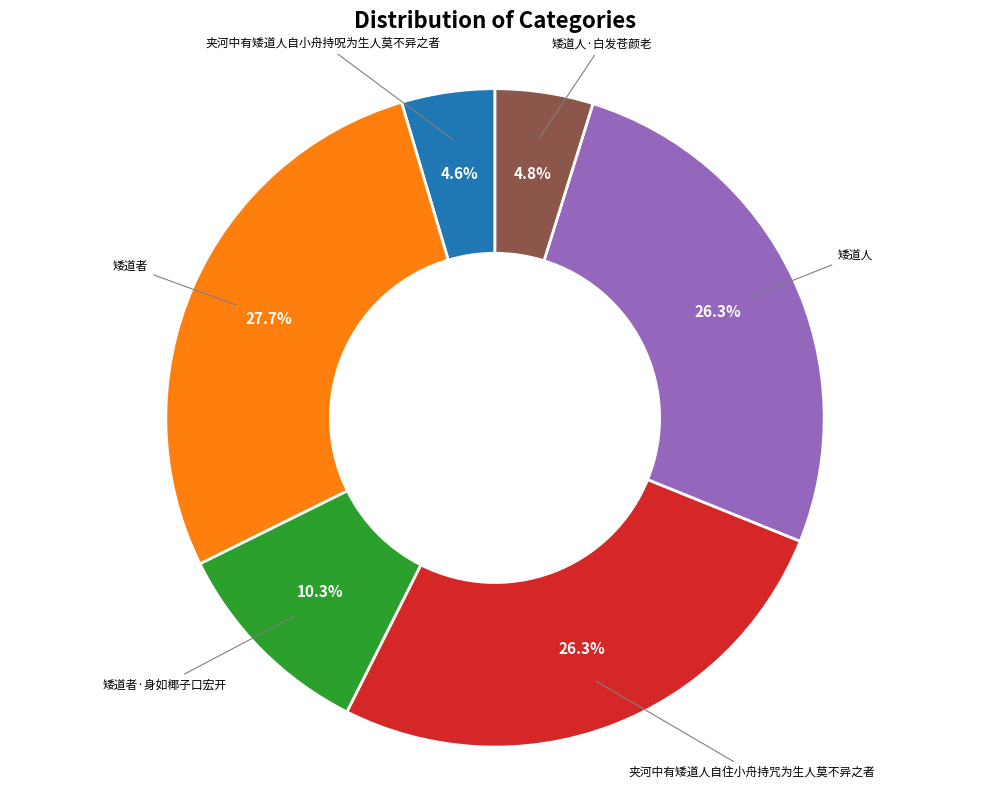

How much of the chart is everything except 矮道人·白发苍颜老?

95.2%